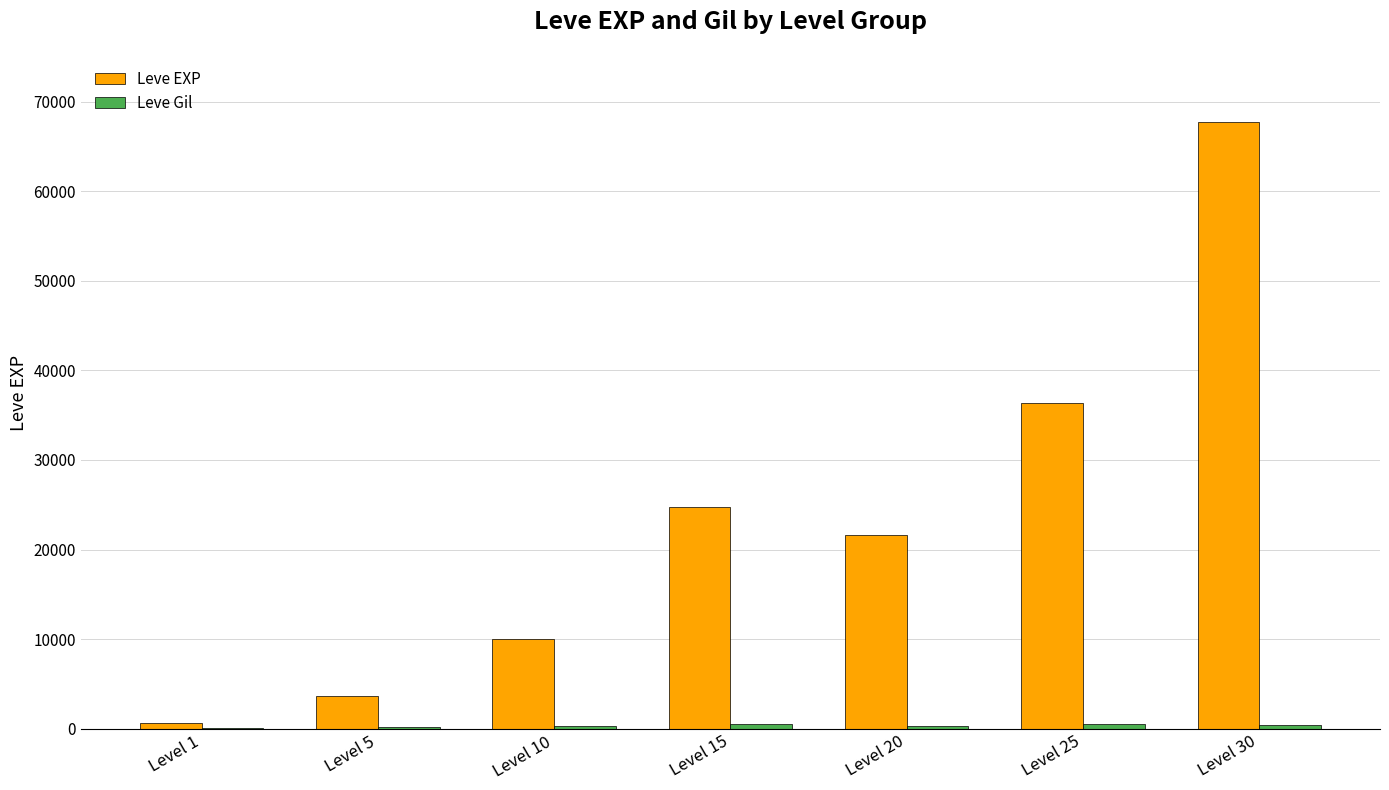

Which series has the largest total across all categories?

Leve EXP